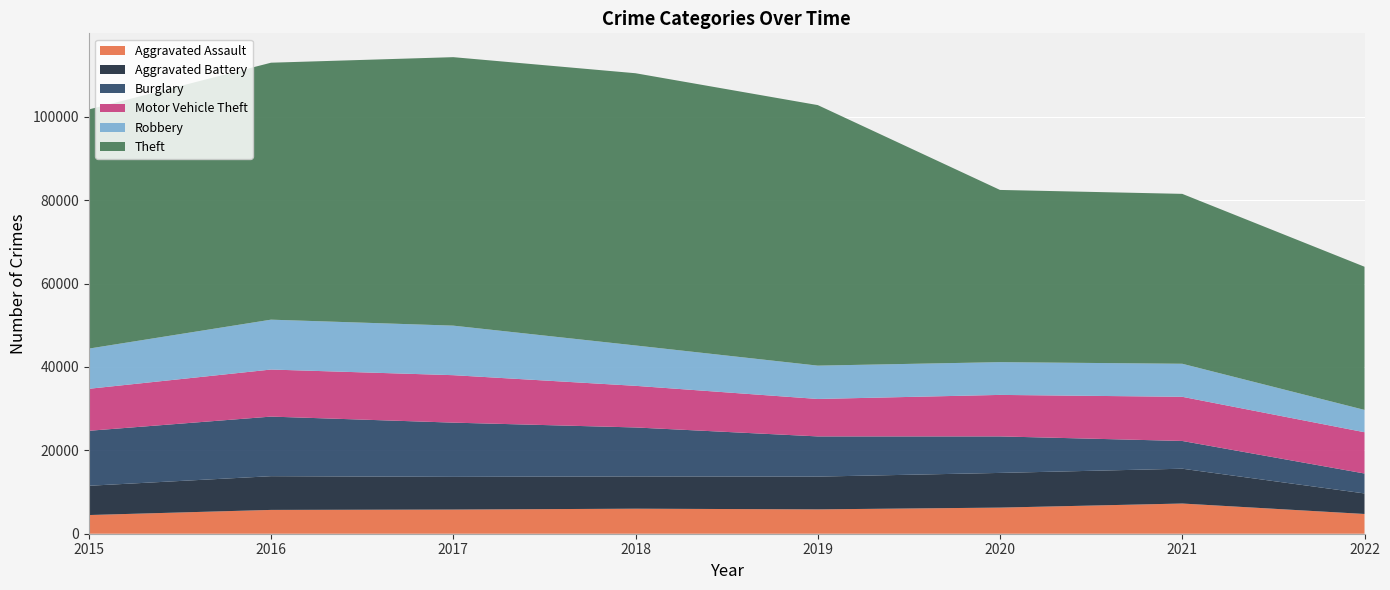

Reading left to right, extract all data points from this chart.

Aggravated Assault: 4480	5712	5793	6001	5840	6263	7242	4736
Aggravated Battery: 7018	8085	7845	7735	7857	8319	8348	4924
Burglary: 13184	14289	13001	11746	9639	8754	6654	4782
Motor Vehicle Theft: 10068	11286	11380	9983	8978	9953	10592	9896
Robbery: 9638	11960	11880	9679	7994	7855	7920	5353
Theft: 57349	61618	64380	65281	62478	41296	40742	34331